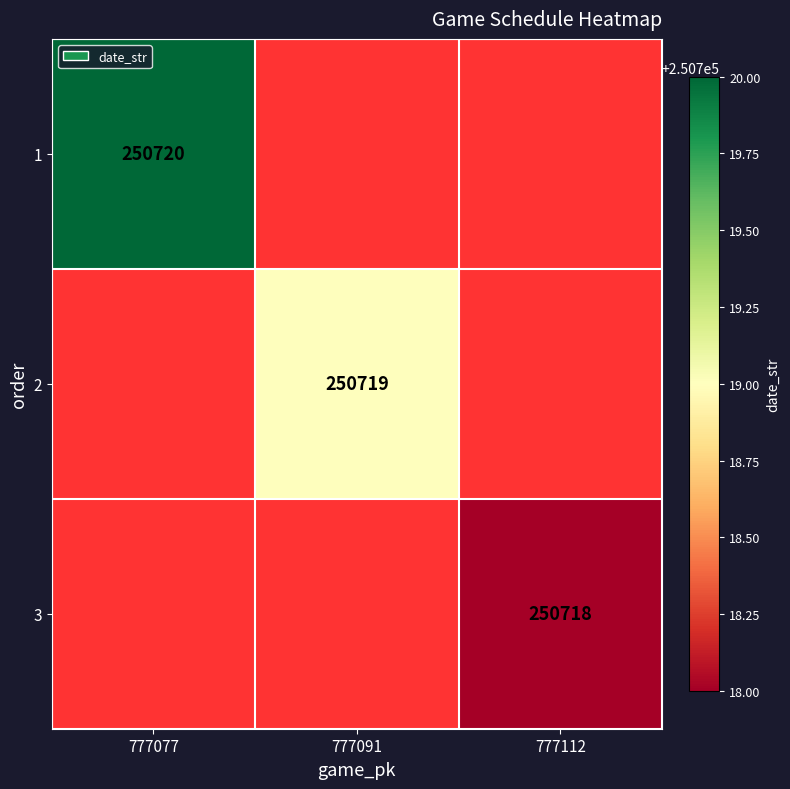

Is it true that 3 equals 115809 at 777112?

False